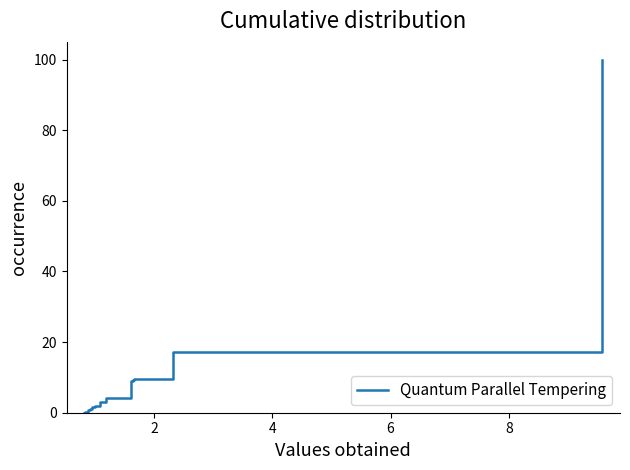

What is the difference between the maximum and minimum values?

100.0